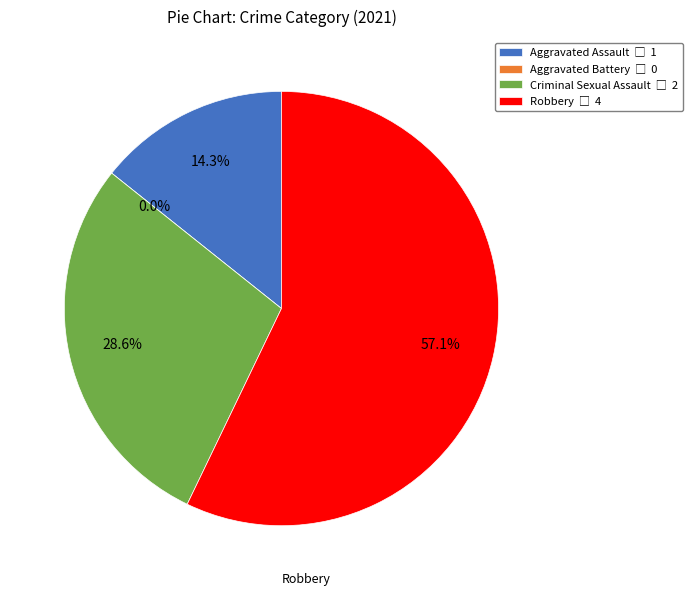

What is the change in value from Aggravated Assault to Criminal Sexual Assault?

+1